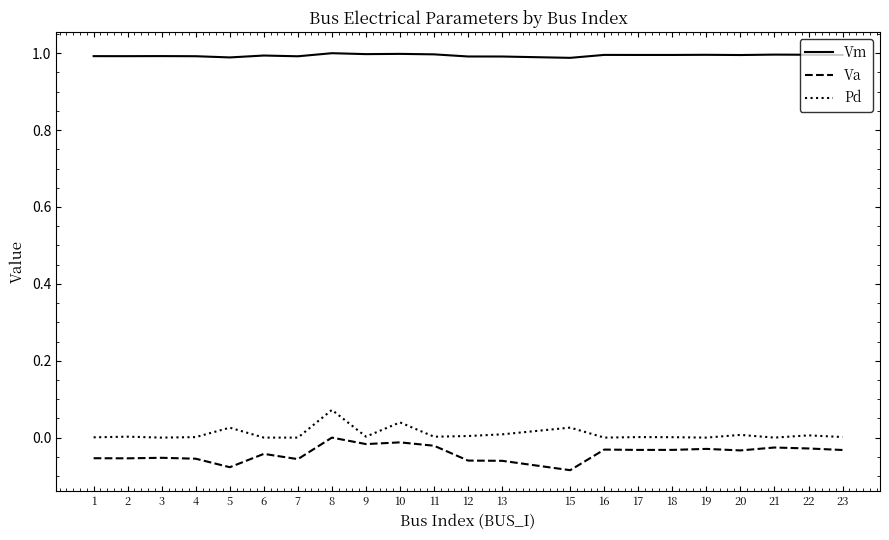

The value of Pd at 4 is 0.0. True or false?

True